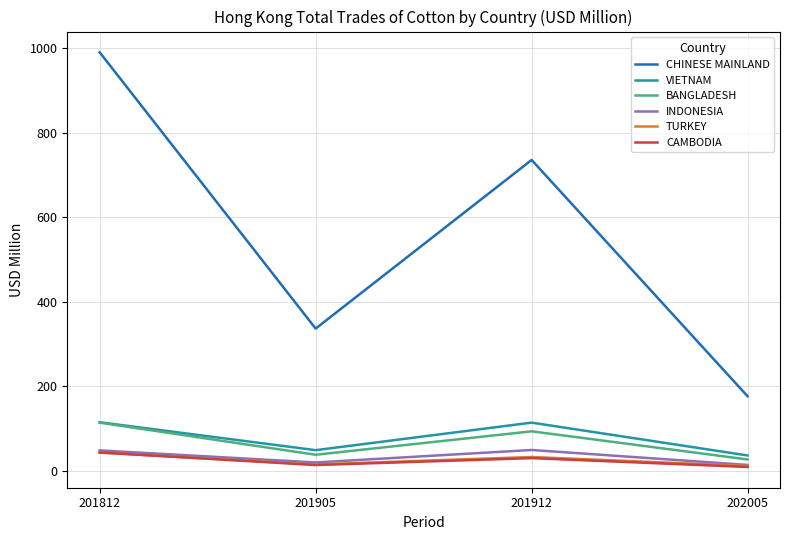

What is the difference between the CHINESE MAINLAND values at 202005 and 201912?

558.8